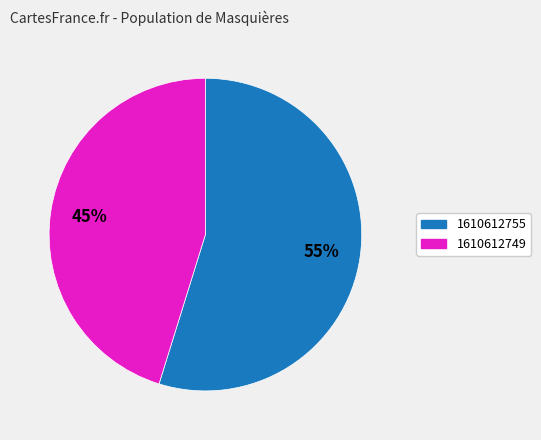

Is there any slice that represents more than half of the pie?

Yes